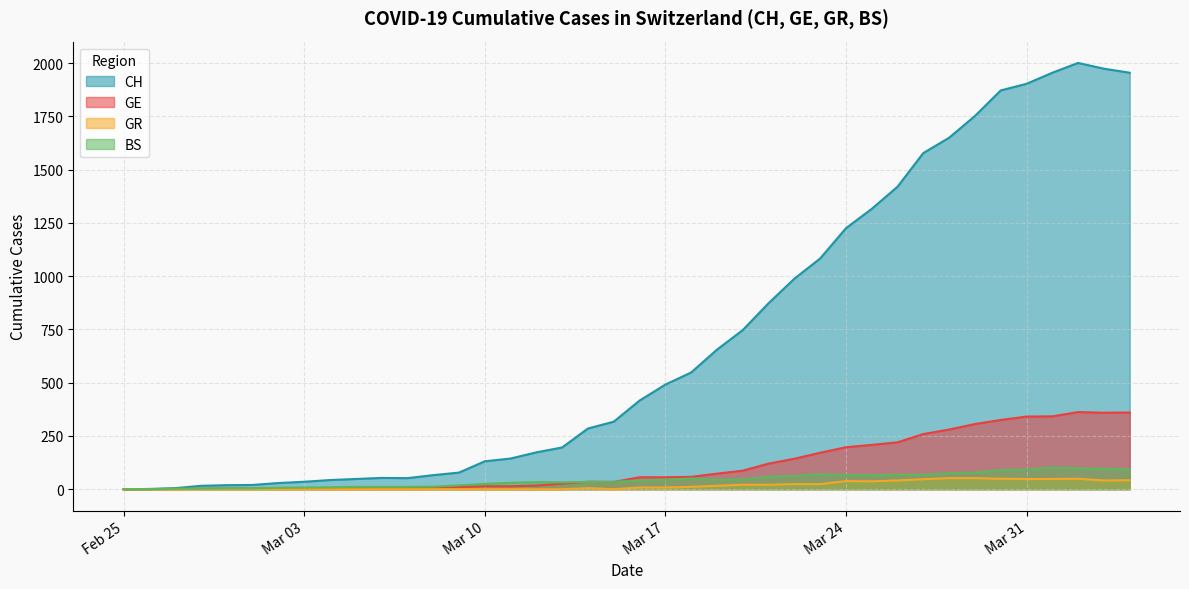

How many series are shown in this chart?

4